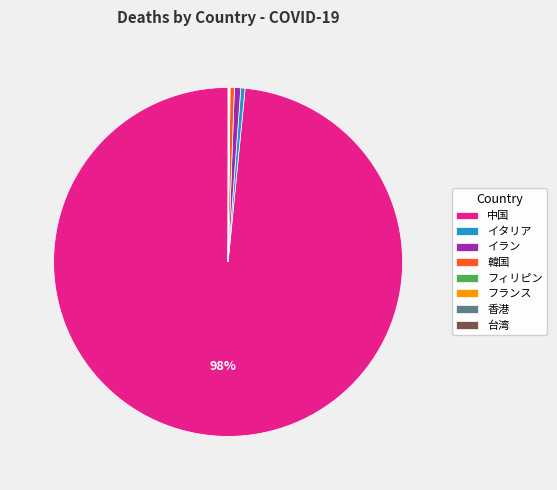

Combined, do イラン and 韓国 account for over 50%?

No